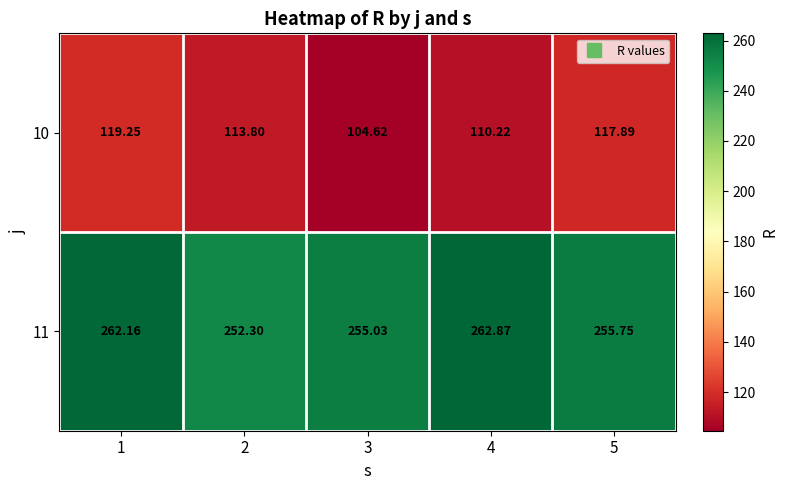

What is the total value across all series at 4?

373.1